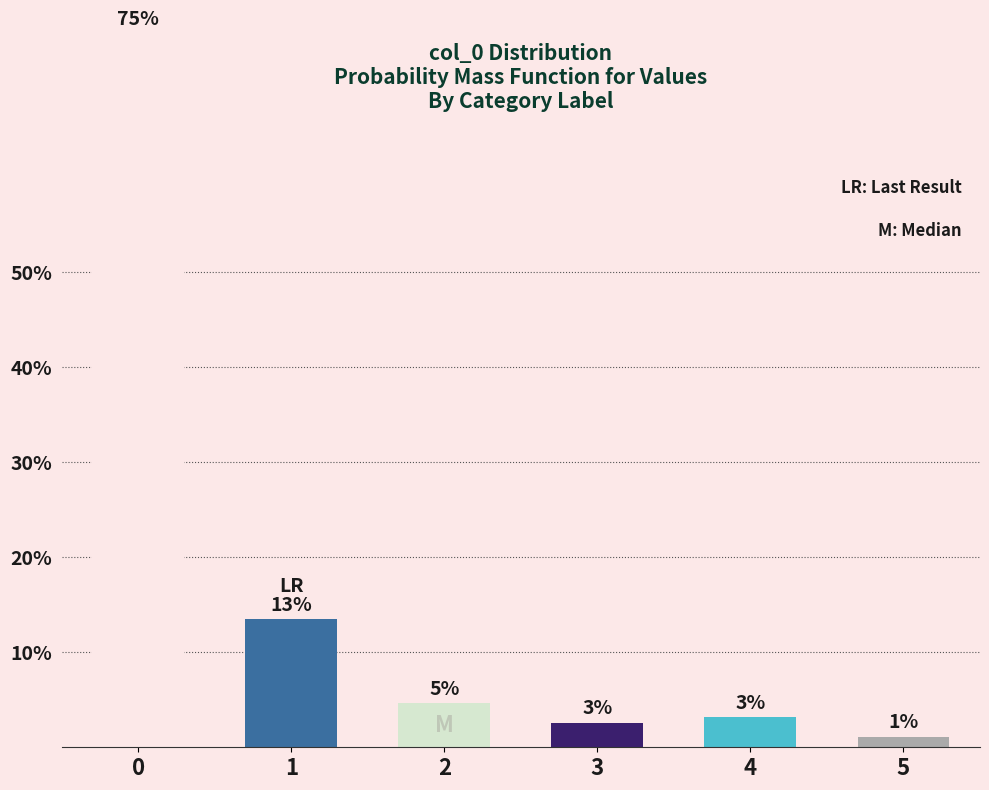

What is the change in value from 1 to 3?

-10.9